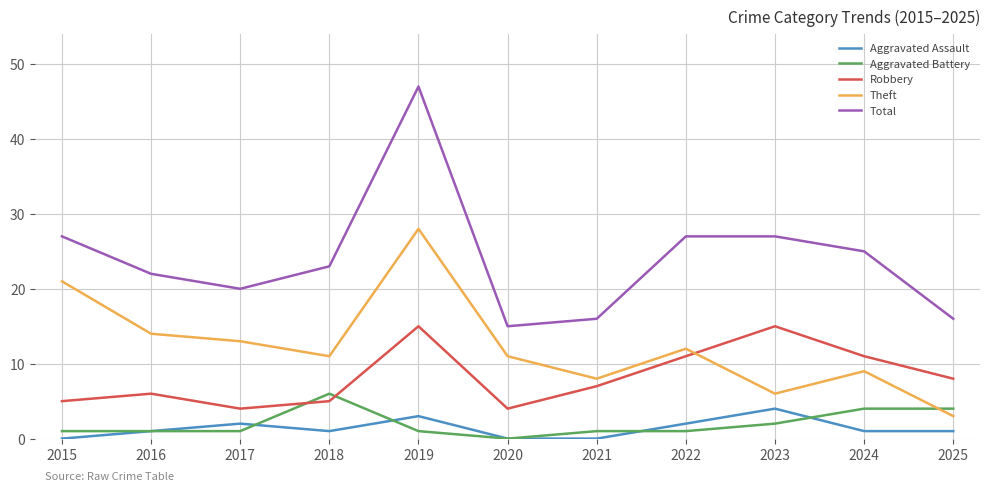

At which category is the sum across all series the highest?

2019